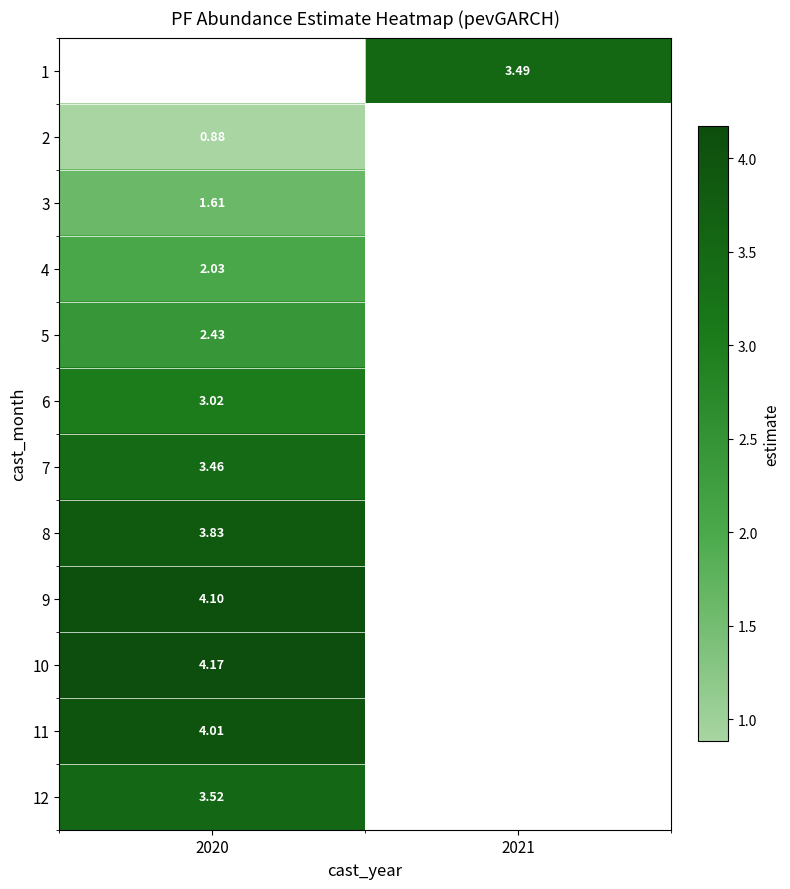

Is the value of 4 at 2020 greater than the value of 11 at 2020?

No